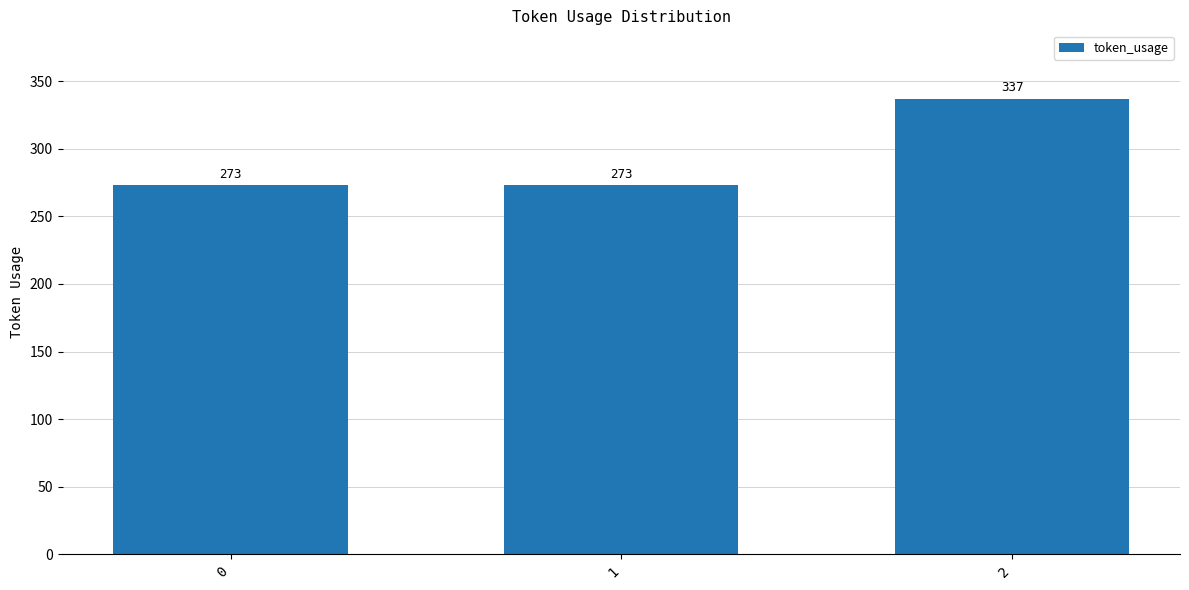

What is the ratio of the value at 2 to the value at 0?

1.2